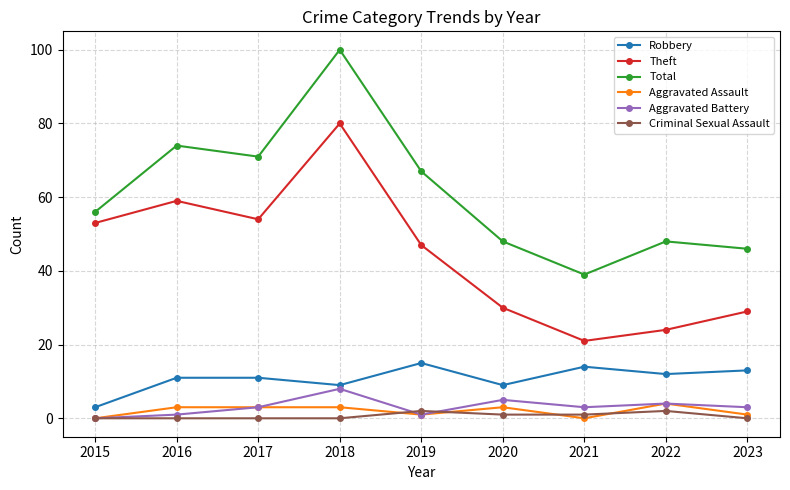

What is the average value of the Aggravated Battery series?

3